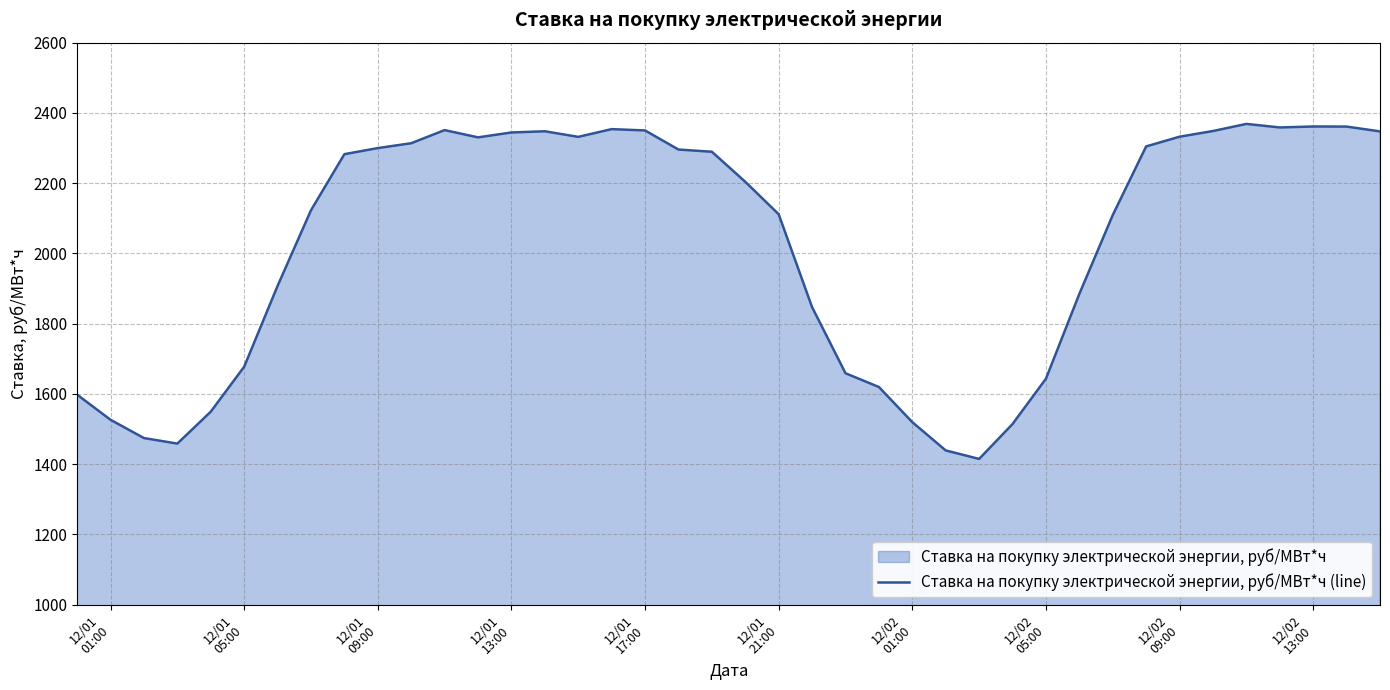

What is the difference between the maximum and minimum values?

953.8